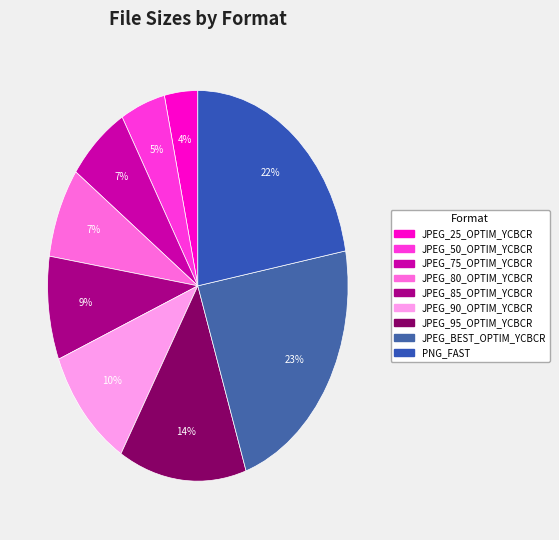

How many slices are in this pie chart?

9